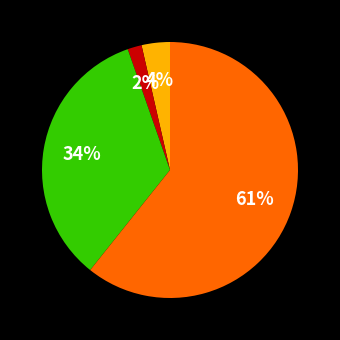

To the nearest percent, what is the average slice percentage?

25%